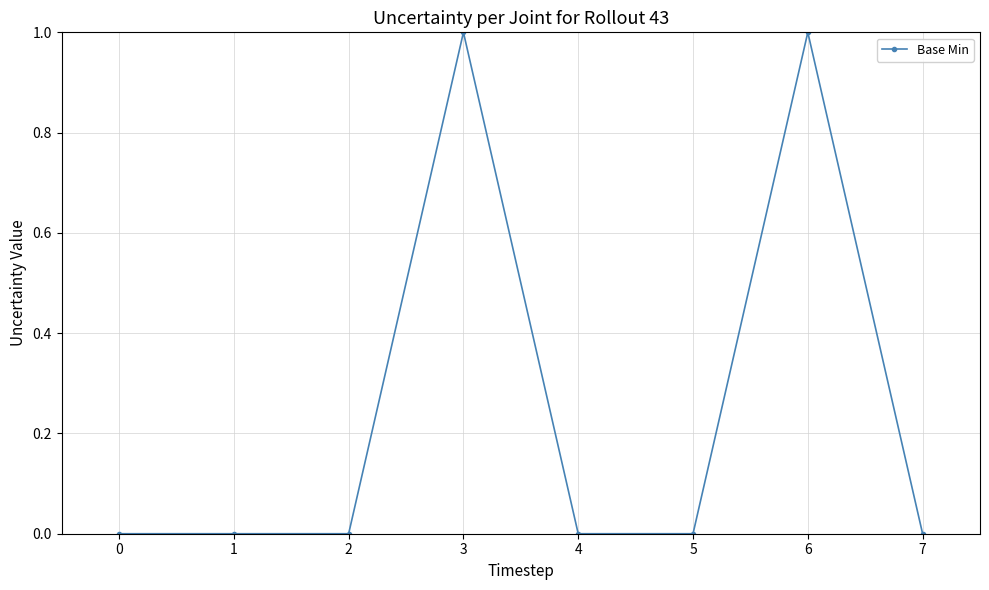

Is it true that the value at 3 is 1?

True